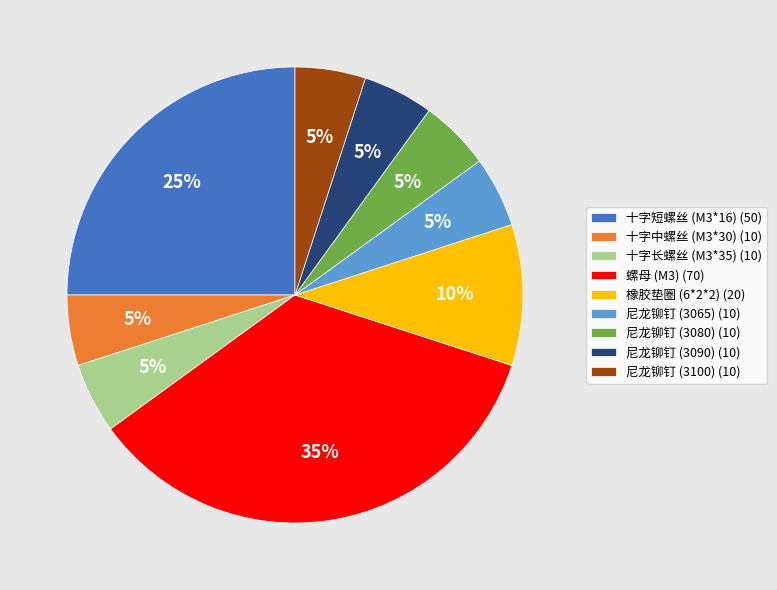

What is the largest slice in the pie chart?

螺母 (M3)